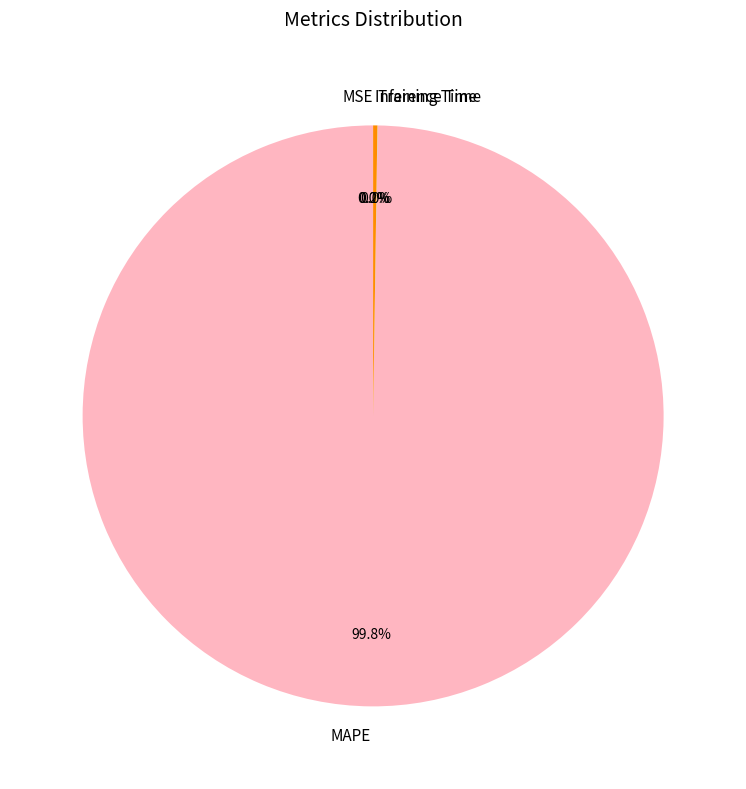

How much of the chart is everything except MAPE?

0.2%